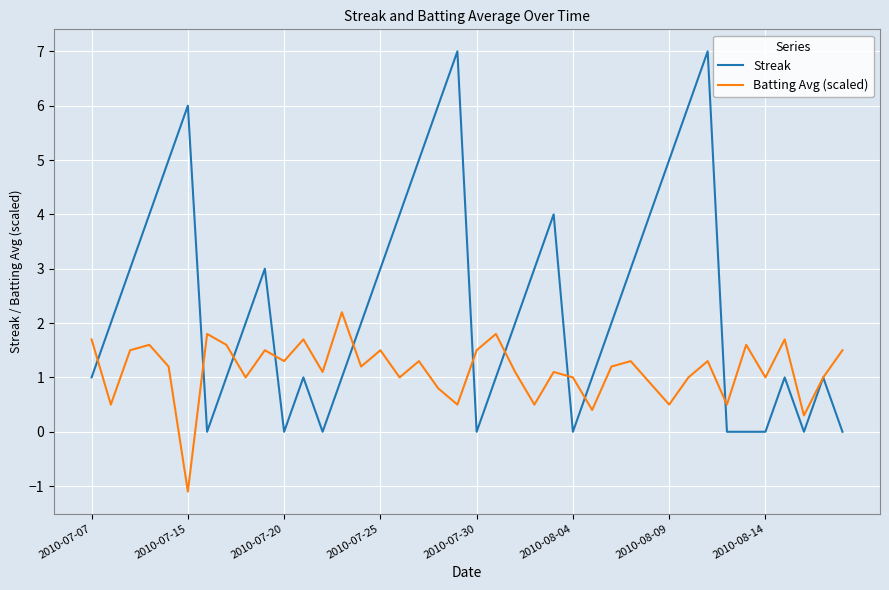

How many categories are shown in the chart?

40